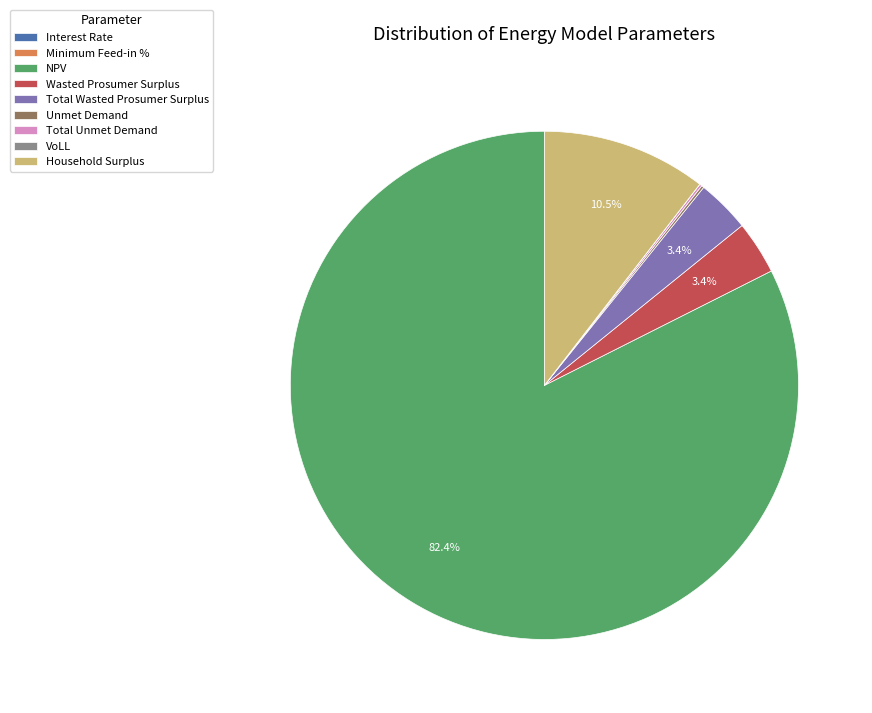

How much of the chart is everything except Household Surplus?

89.5%